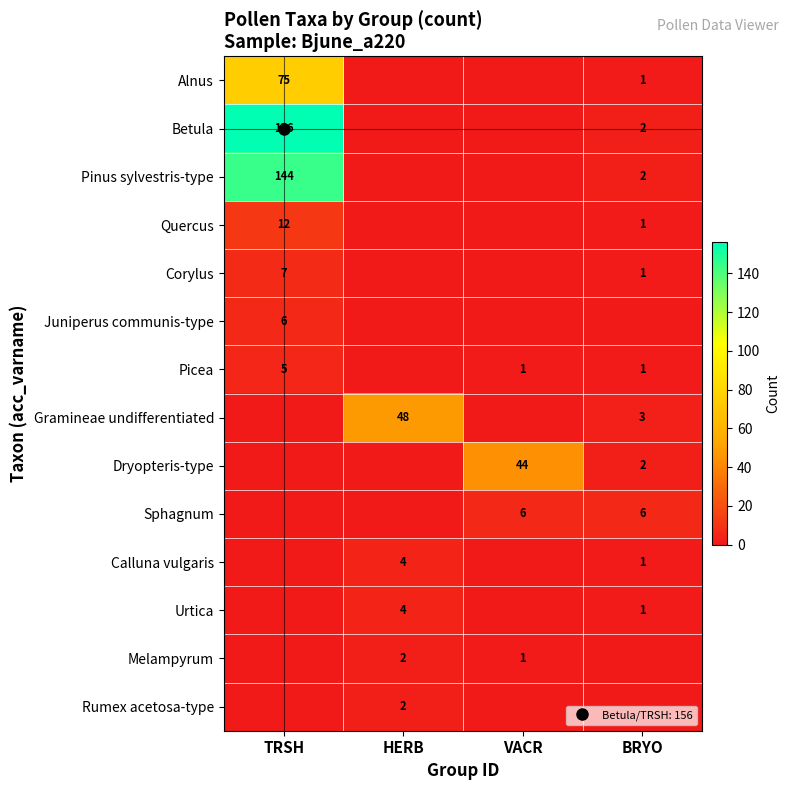

What is the spread (max minus min) of values at HERB?

48